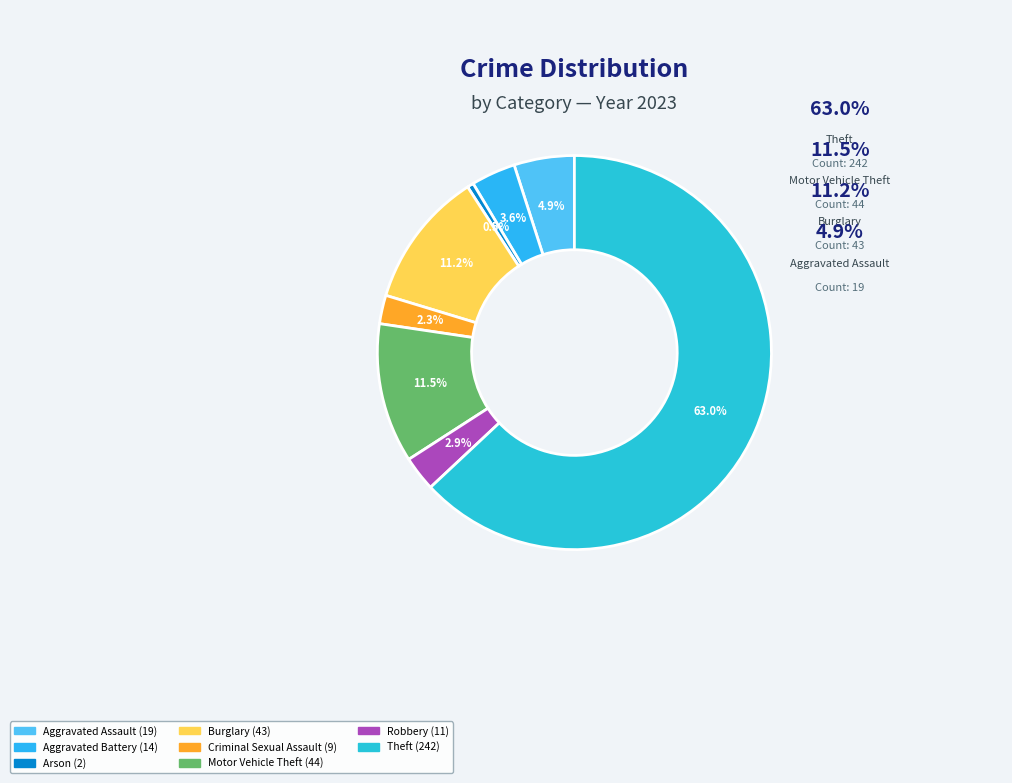

How many segments does this pie chart have?

8